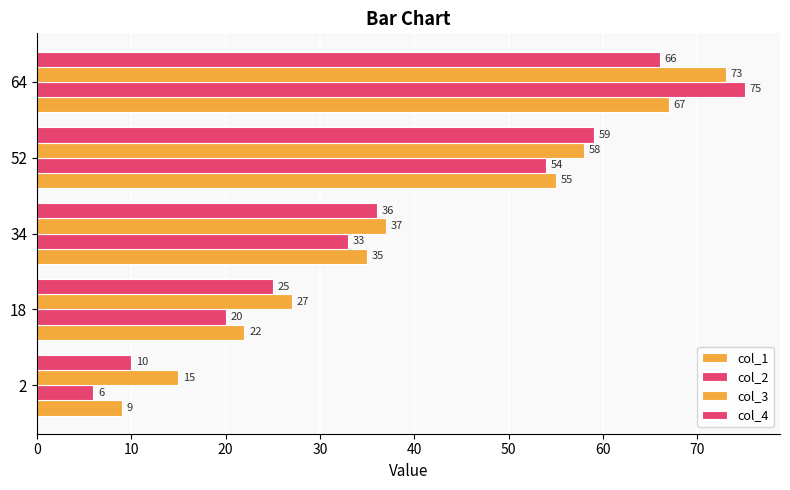

Count the number of categories in the chart.

5